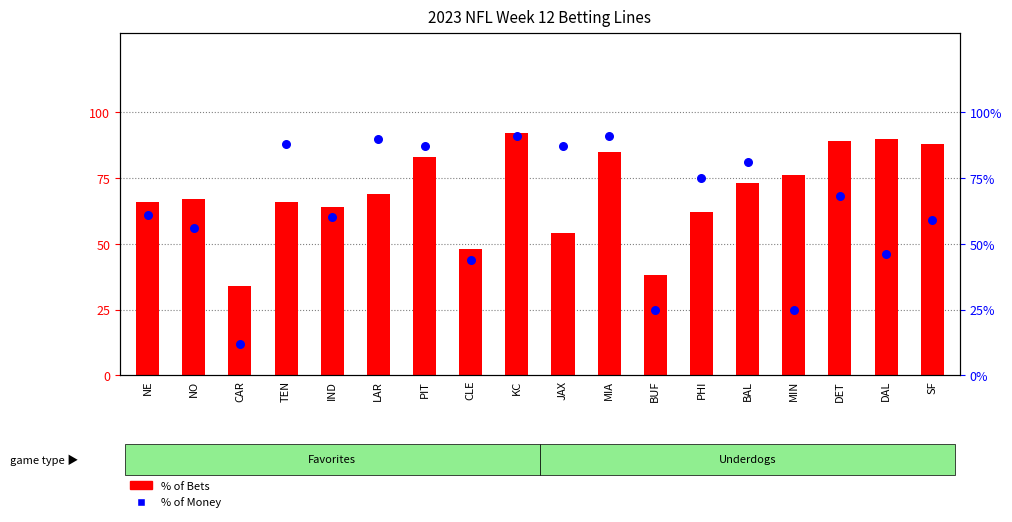

Which series has the widest spread of Y values?

% of Money